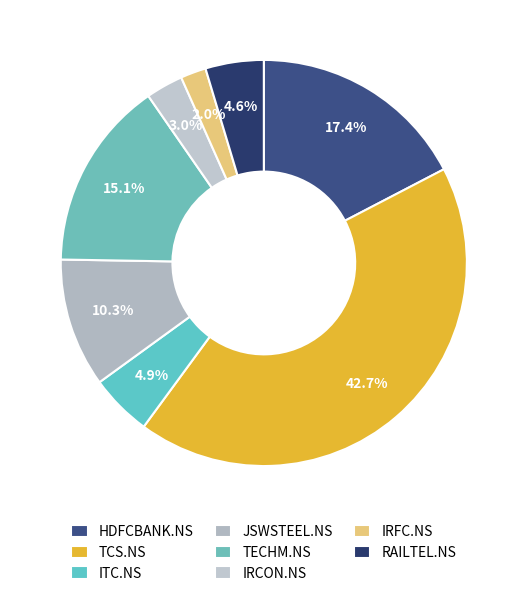

How many slices are in this pie chart?

8